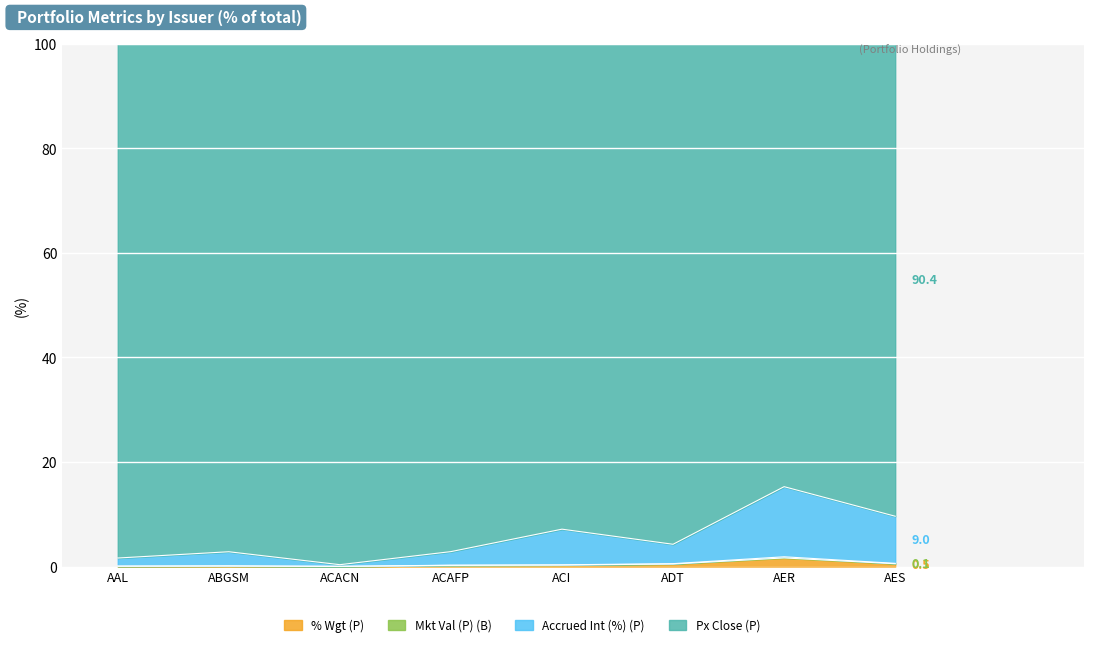

List the labels in order of Mkt Val (P) (B) value, largest first.

AER, AES, ADT, ACI, ACAFP, ABGSM, AAL, ACACN